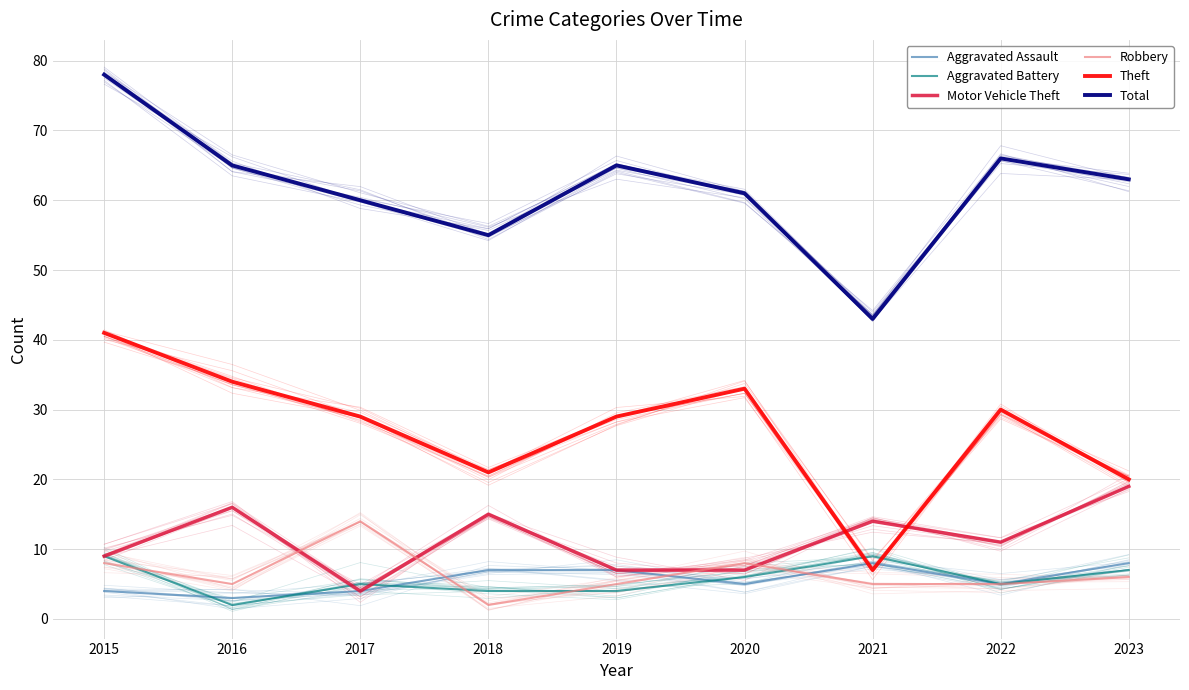

What is the maximum value shown in the chart?

78